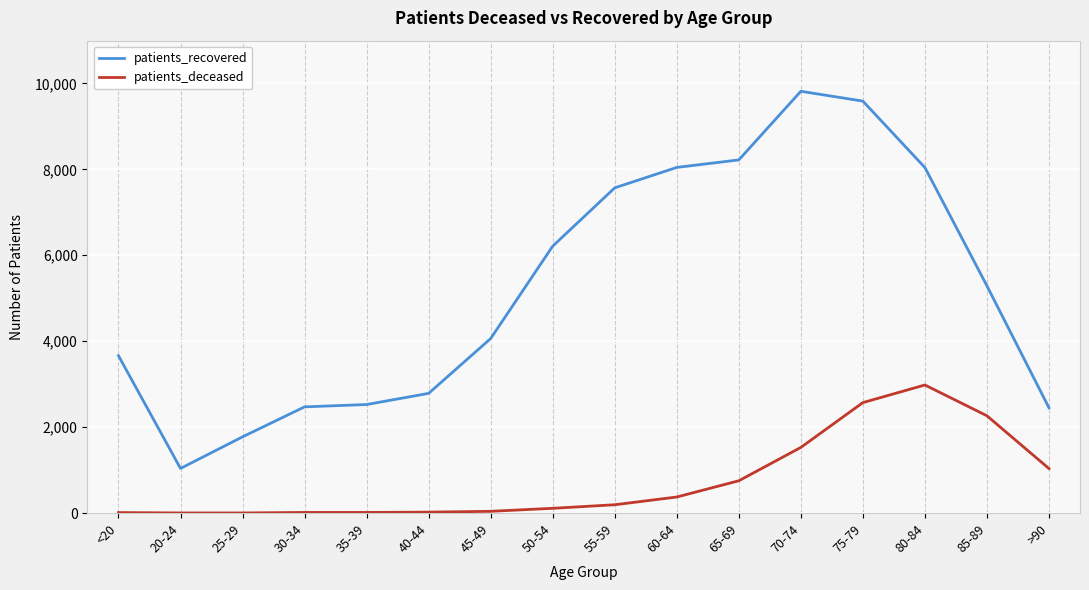

What is the sum of all patients_deceased values?

11922